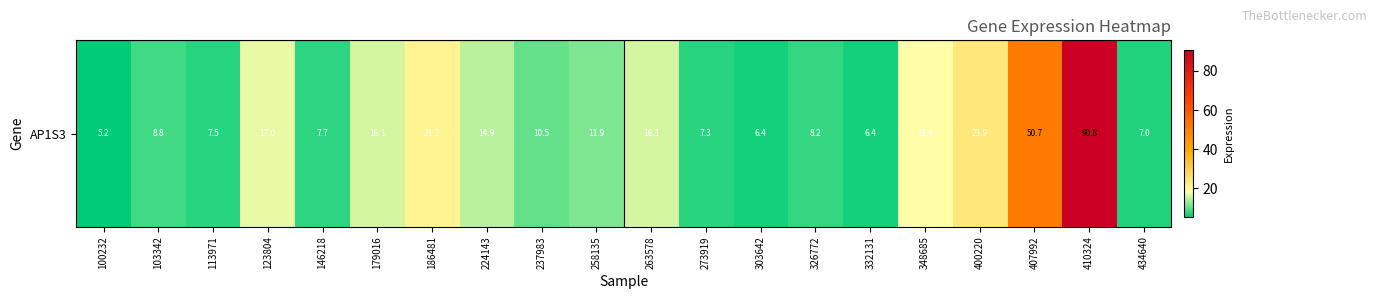

At which label is the value closest to 48?

407992